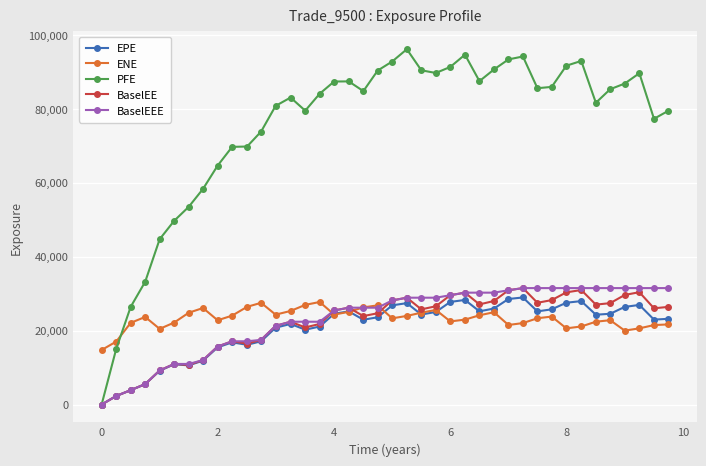

Which series has the widest spread of values?

PFE